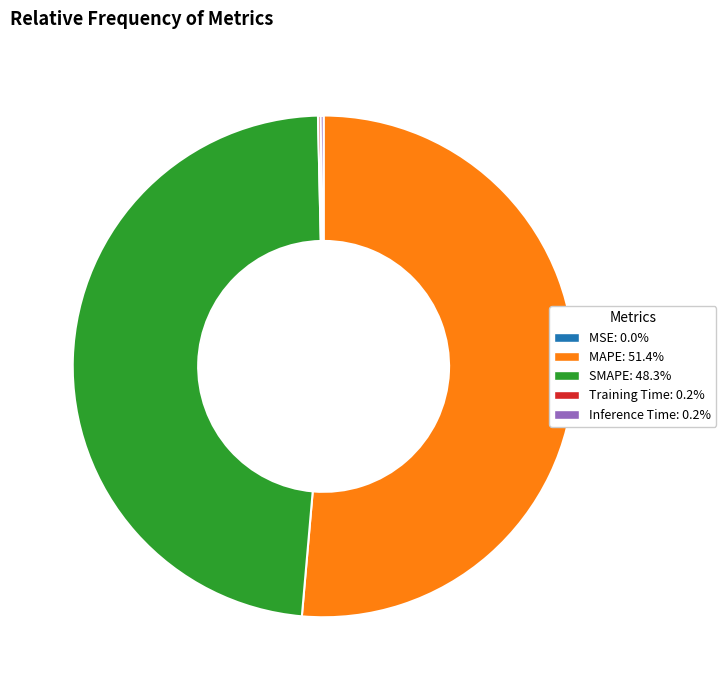

Combined, do MAPE and SMAPE account for over 50%?

Yes